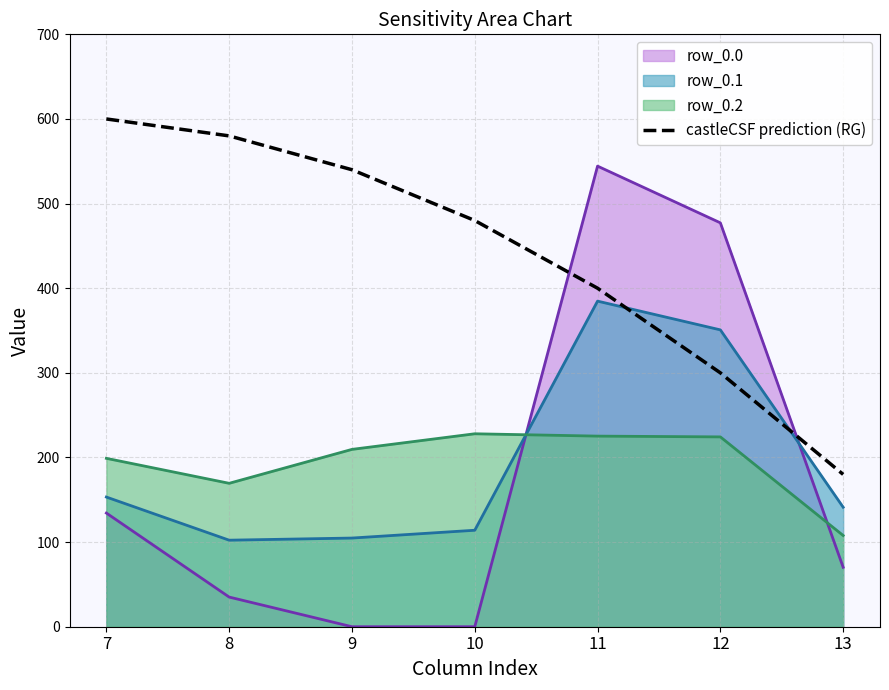

Which series changed the most between 7 and 10?

row_0.0